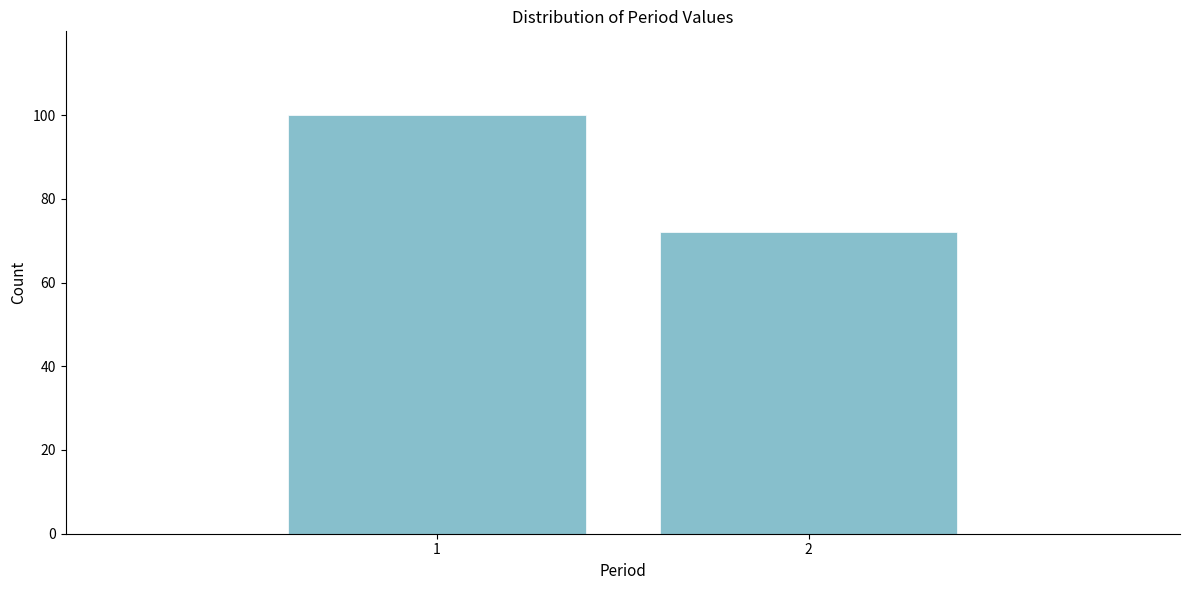

Reading left to right, transcribe all the data shown in this chart.

100	72